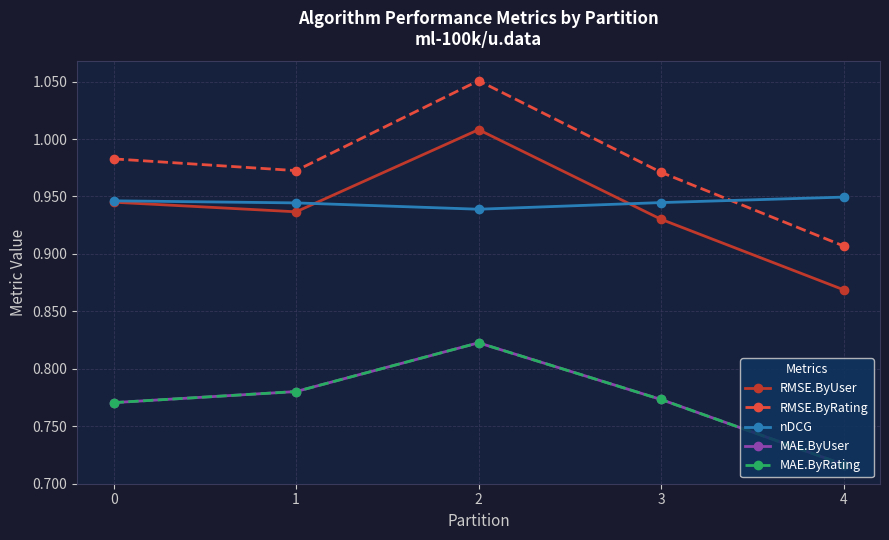

What is the sum of the MAE.ByUser values at 3 and 1?

1.6